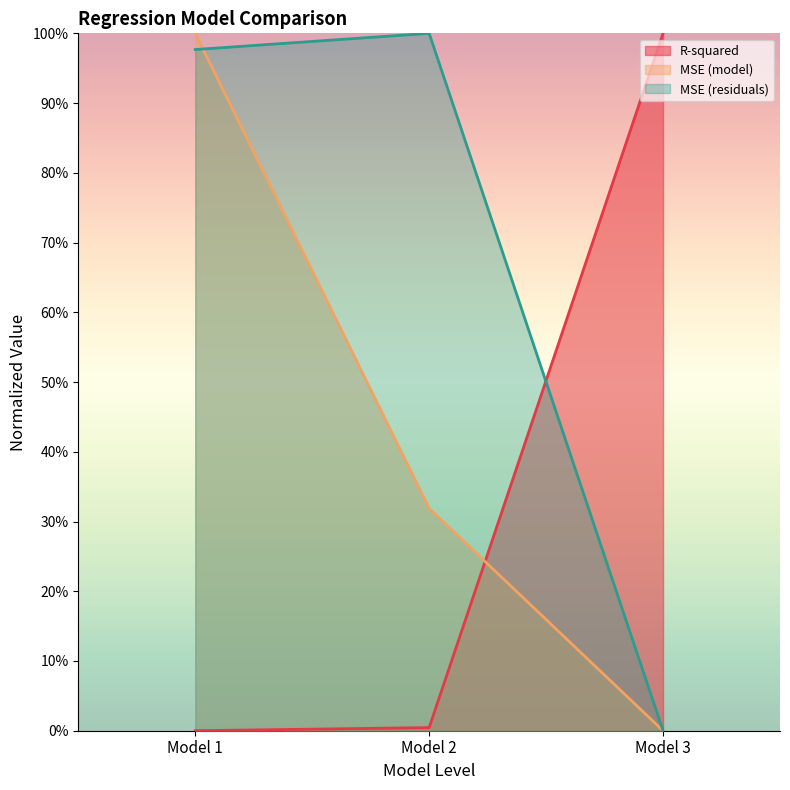

What is the sum of all R-squared values?

1.0